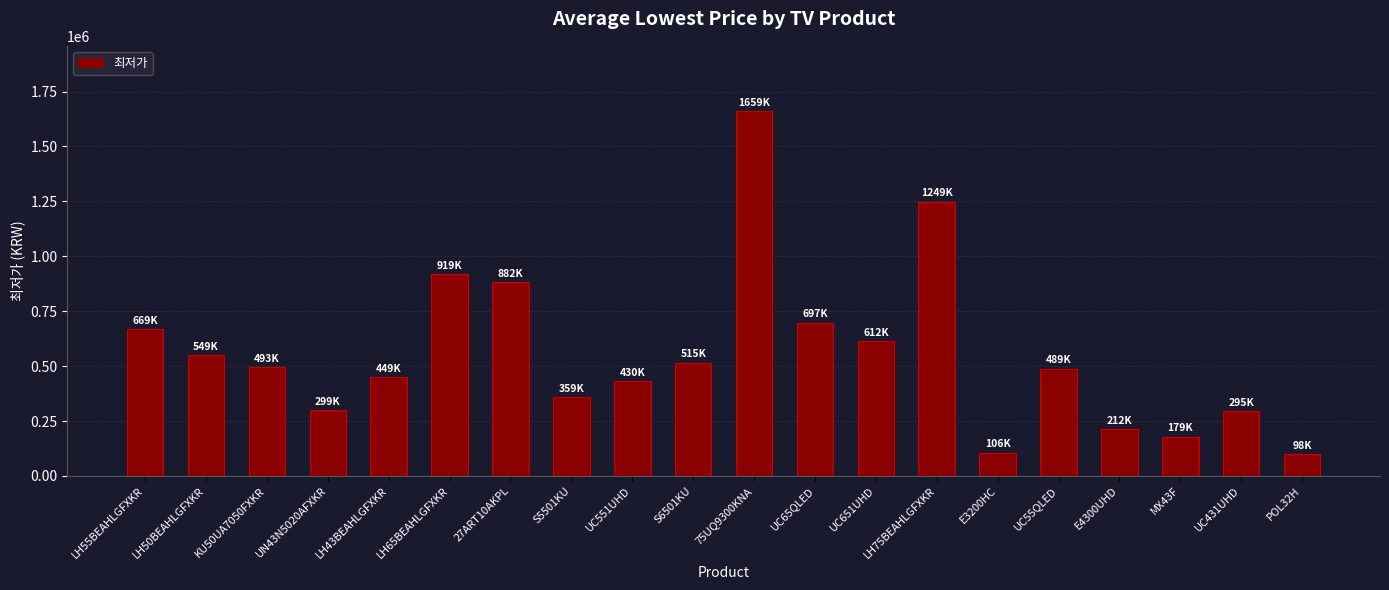

The value at LH75BEAHLGFXKR is 1249000. True or false?

True